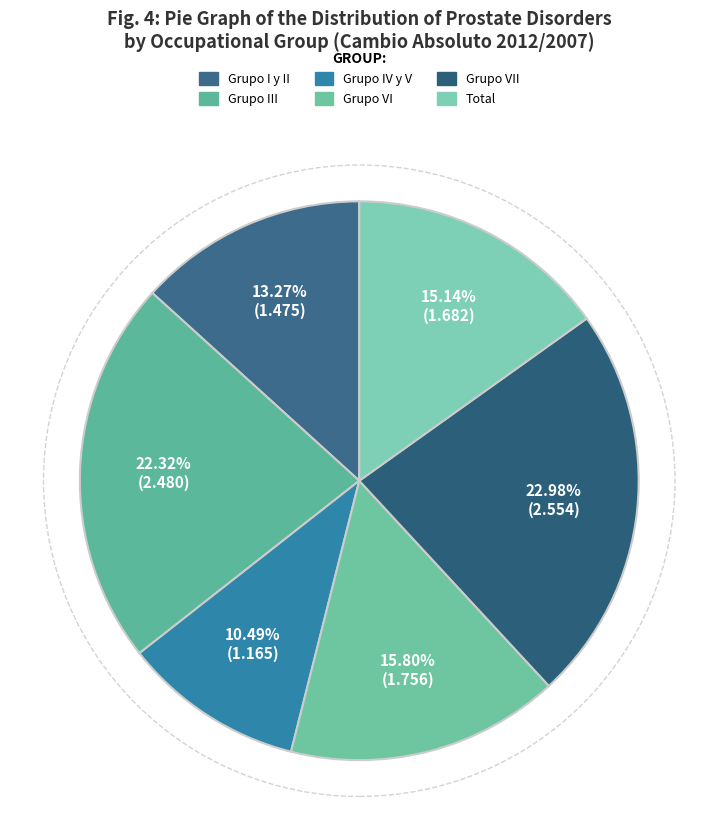

To the nearest percent, what is the average slice percentage?

17%